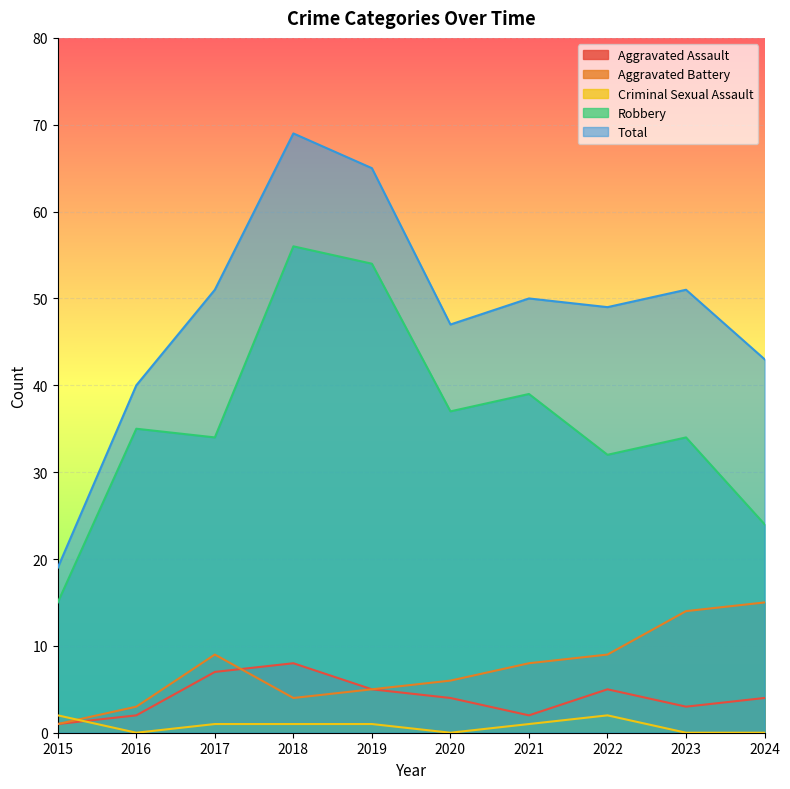

What is the approximate value of Aggravated Assault at 2015?

1